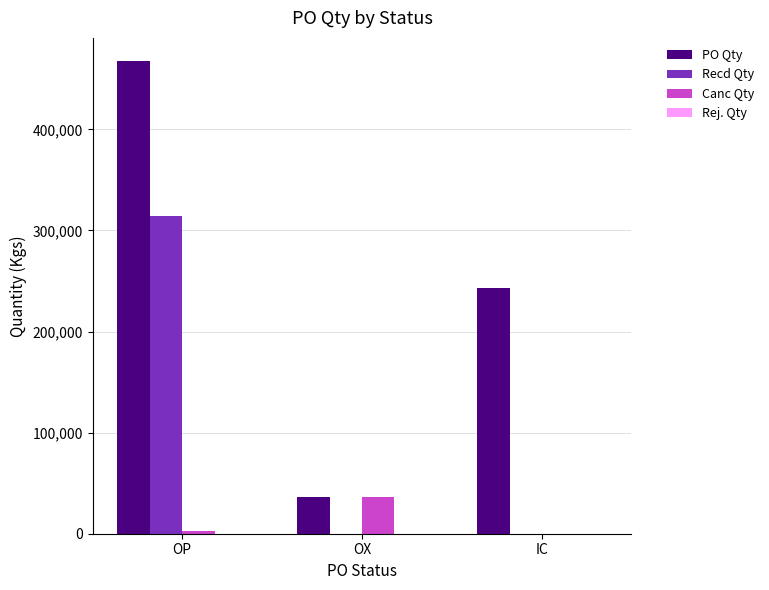

How many groups of bars are there?

3